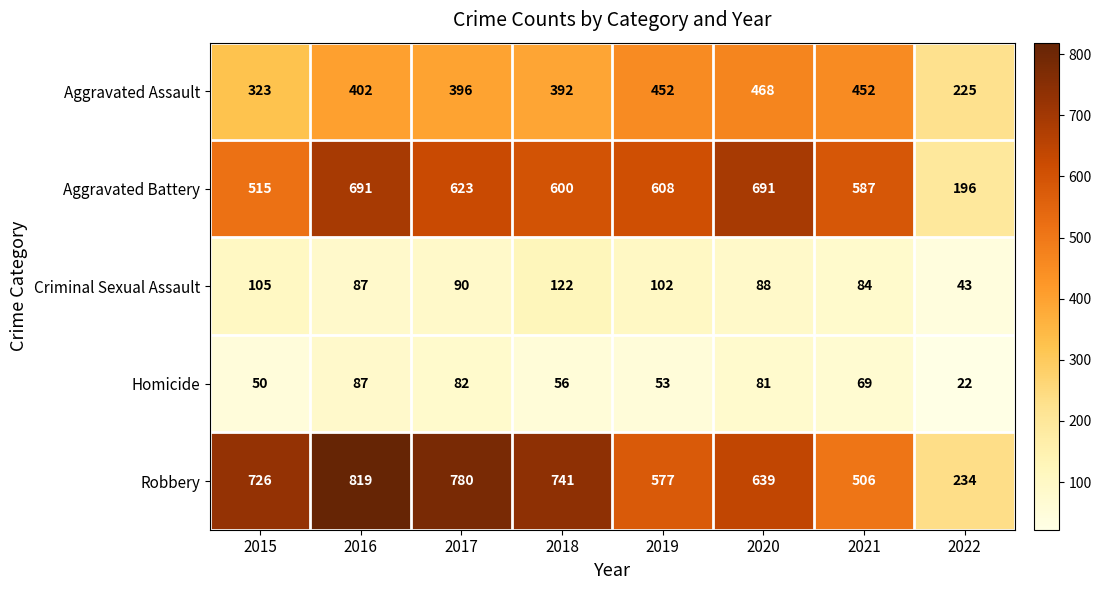

What is the average value of the Aggravated Battery series?

564